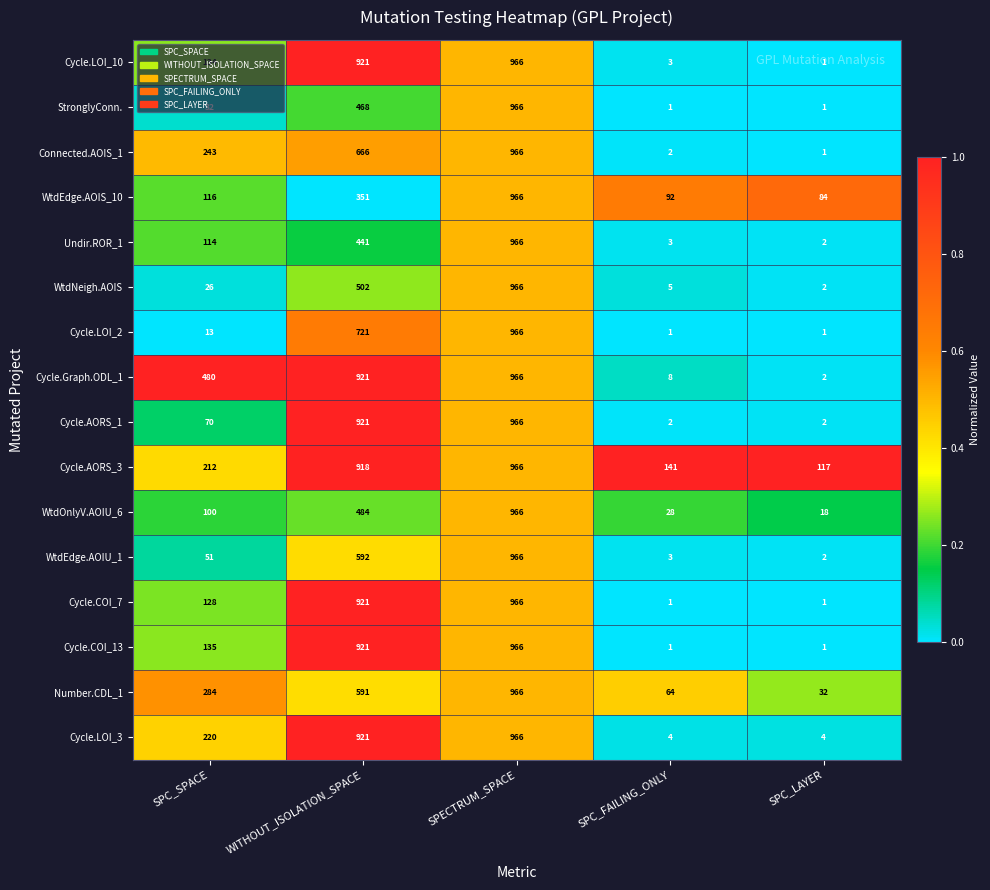

What is the sum of the Cycle.AORS_3 values at SPECTRUM_SPACE and SPC_SPACE?

1178